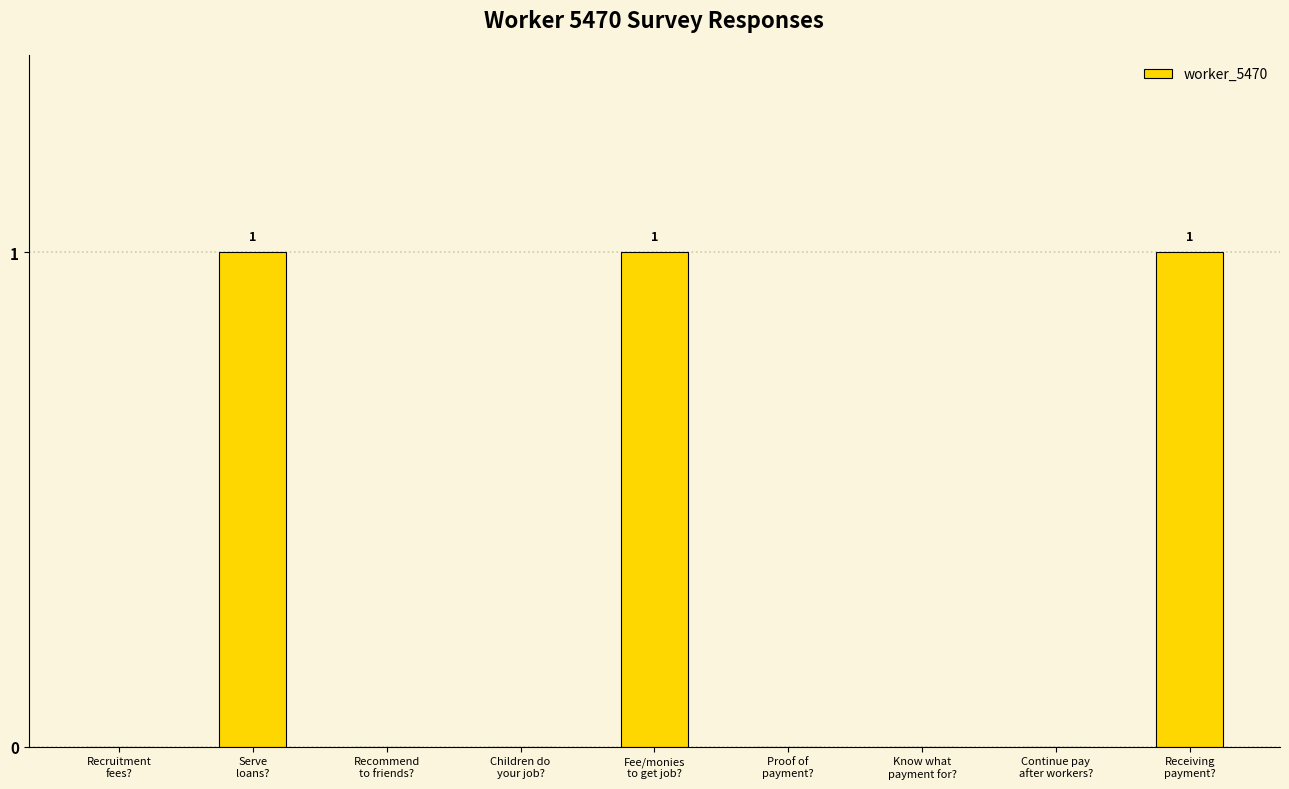

Between Proof of
payment? and Serve
loans?, which is larger?

Serve
loans?